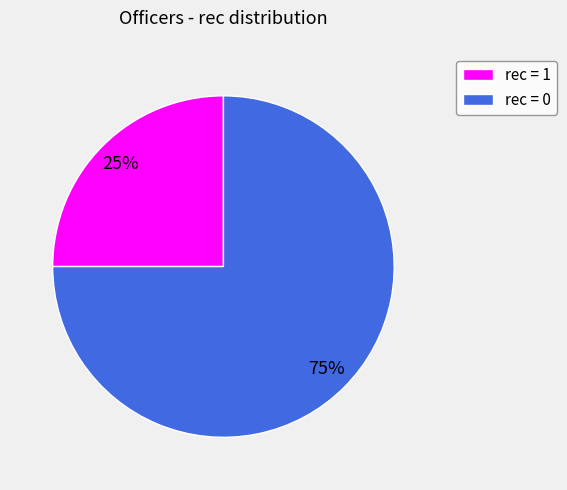

What is the smallest slice in the pie chart?

rec = 1